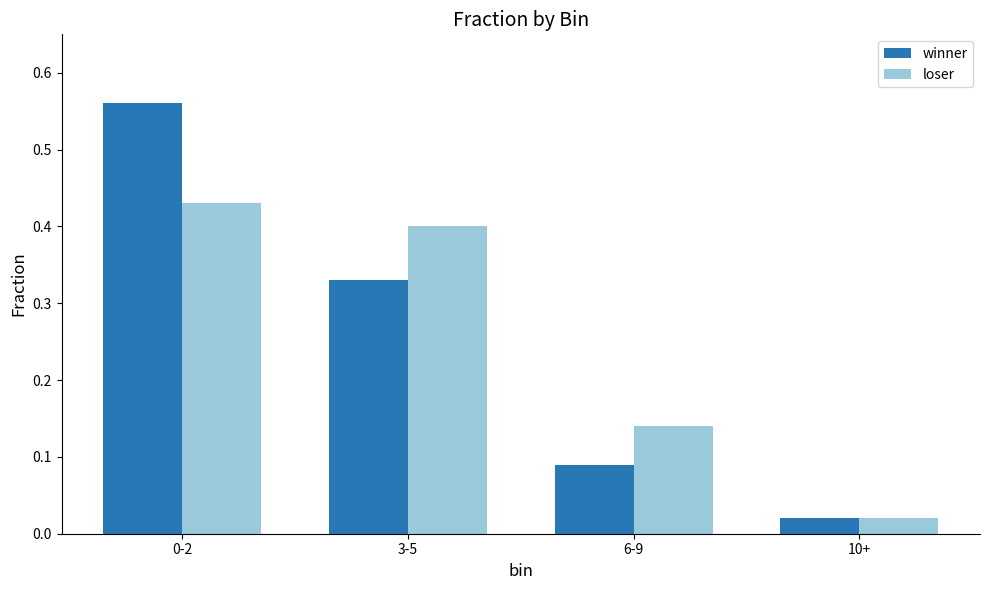

What is the sum of the loser values at 0-2 and 10+?

0.5